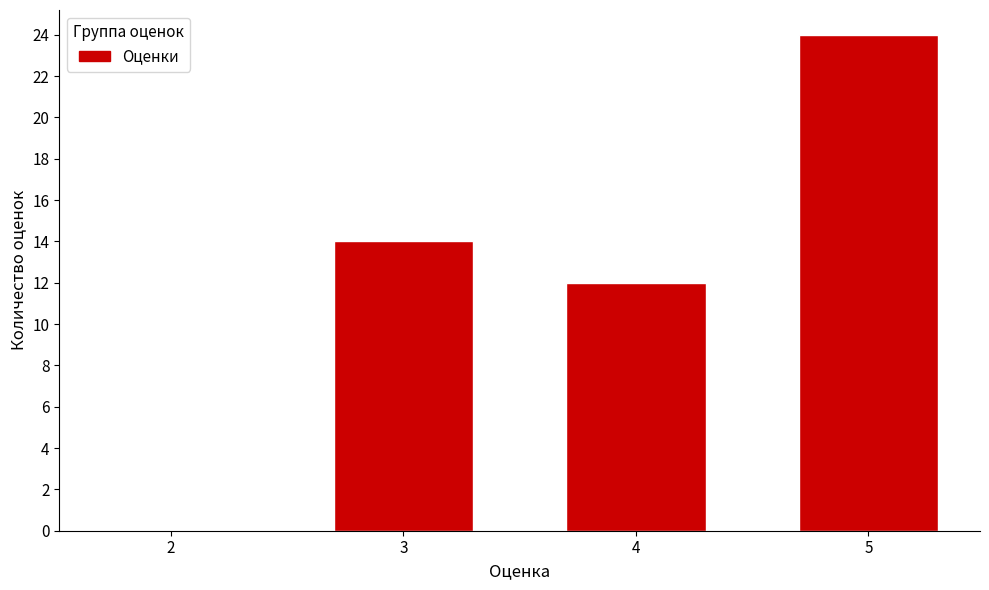

Reading left to right, what are all the values shown in this chart?

2=0	3=14	4=12	5=24